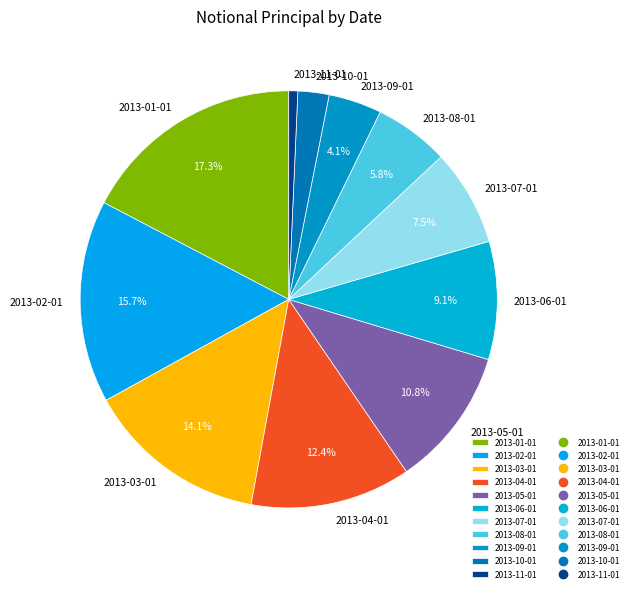

To the nearest percent, what portion does 2013-03-01 represent?

14%